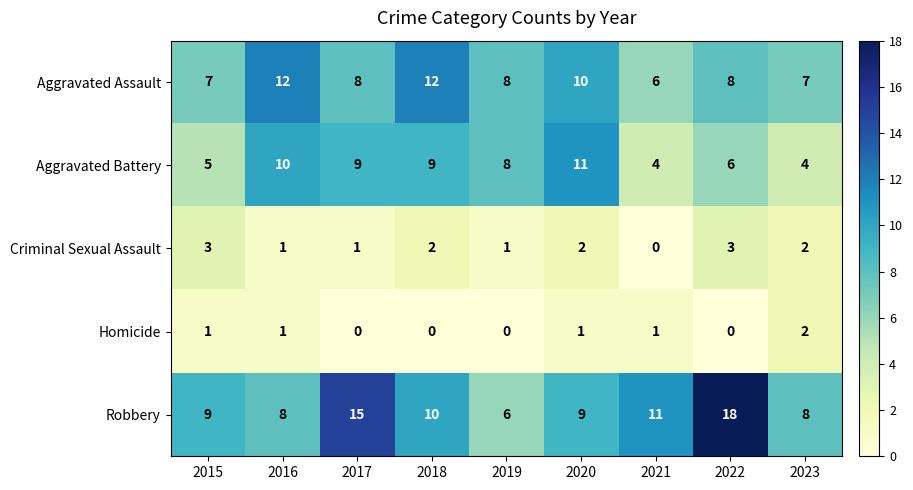

Between 2017 and 2020, which series saw the biggest shift?

Robbery